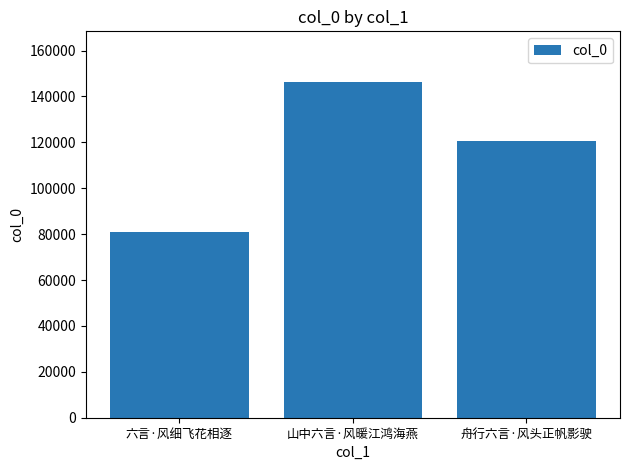

What is the change in value from 六言·风细飞花相逐 to 山中六言·风暖江鸿海燕?

+65662